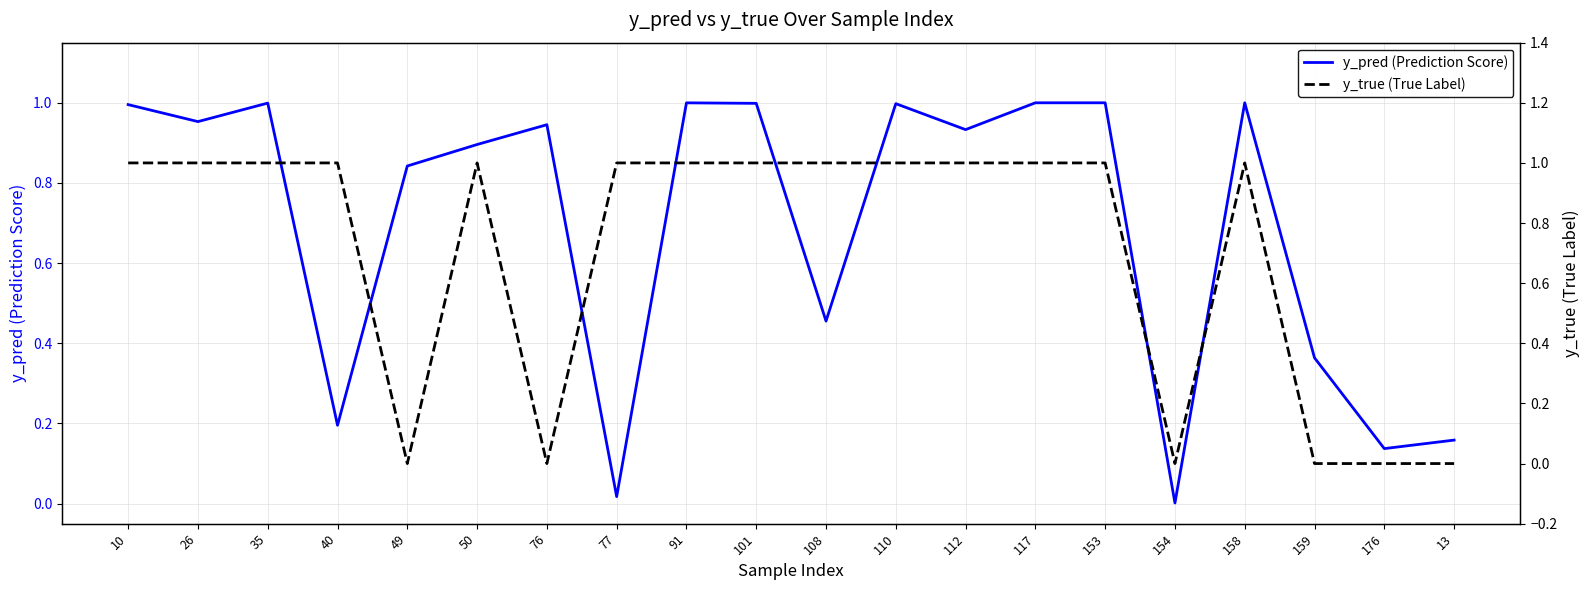

What are all the series names shown in the legend?

y_pred (Prediction Score), y_true (True Label)